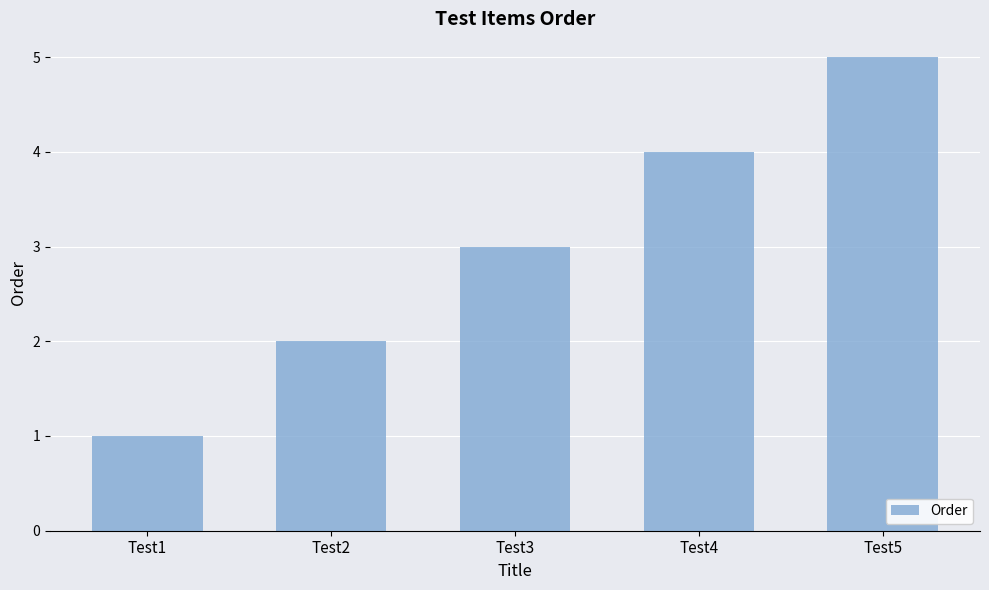

What is the difference between the maximum and minimum values?

4